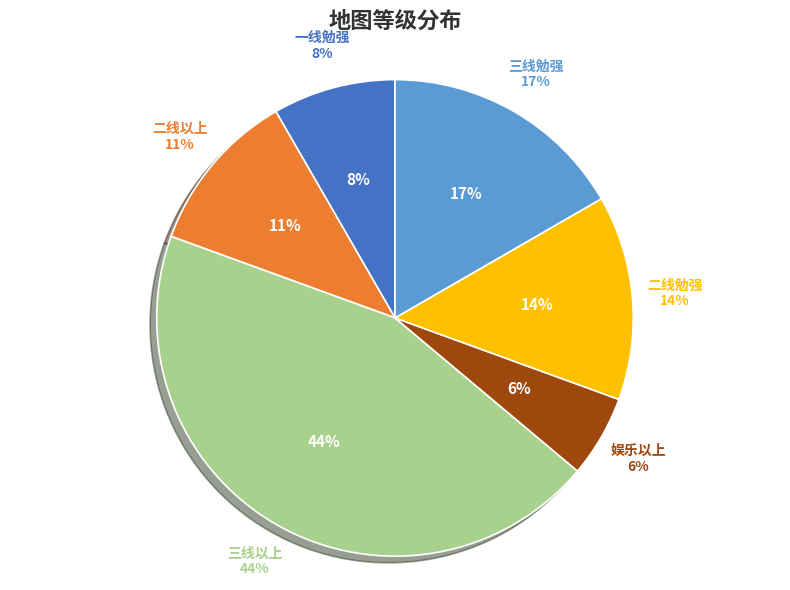

The 二线勉强 slice represents 5% of the pie. True or false?

False